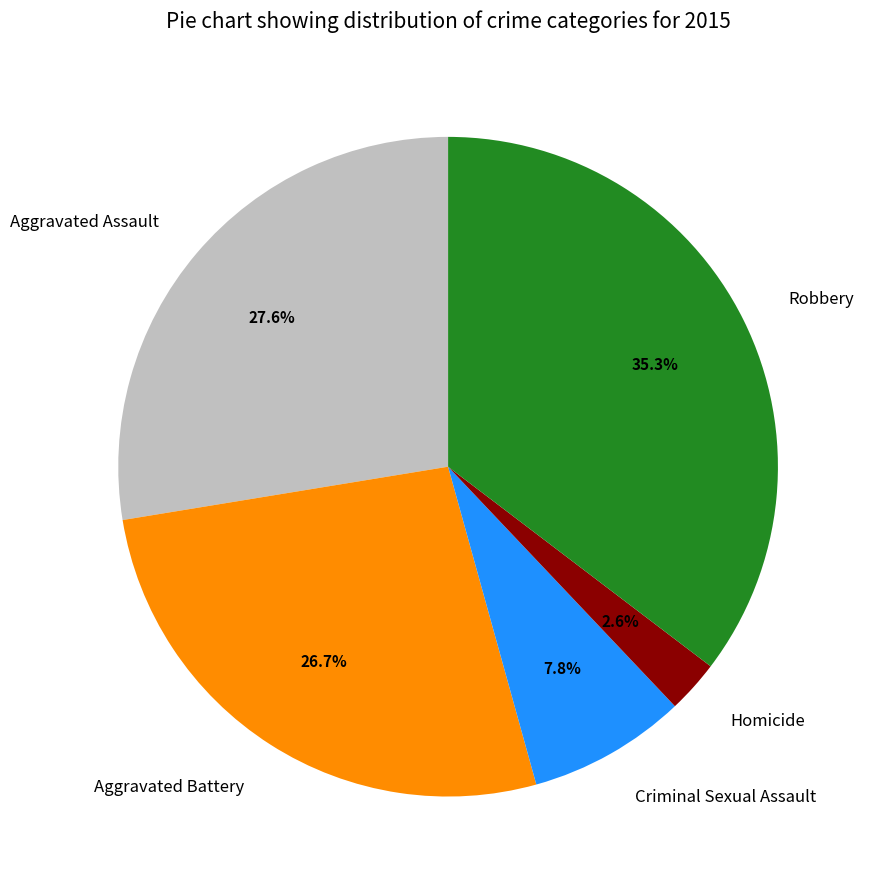

Between Homicide and Robbery, which is larger?

Robbery